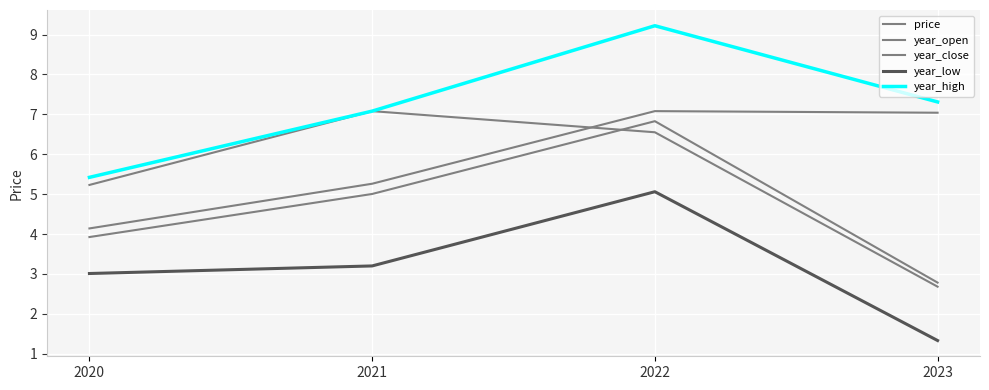

Which series ends up on top after the final intersection of year_open and year_close?

year_close